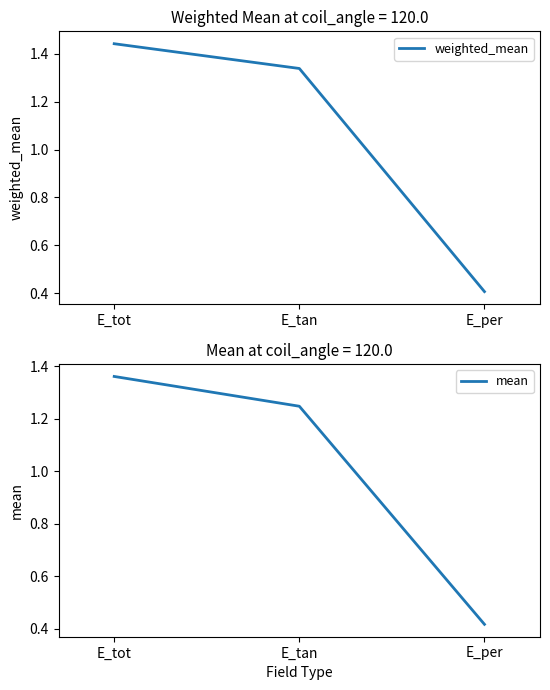

List the series in order of their peak value, lowest first.

mean, weighted_mean